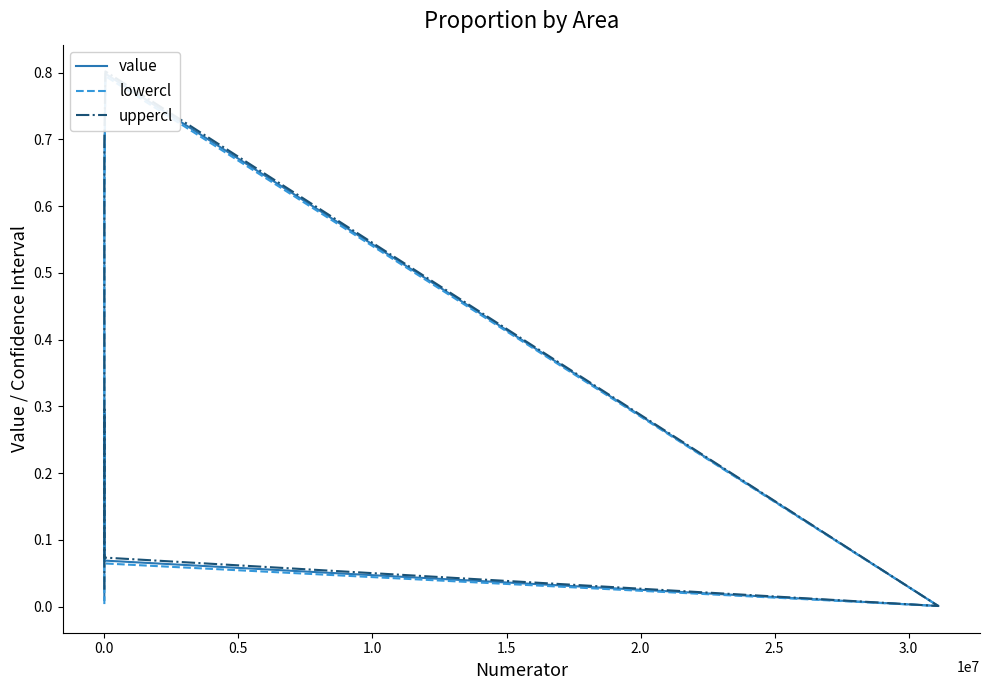

True or false: lowercl and value intersect in this chart.

False